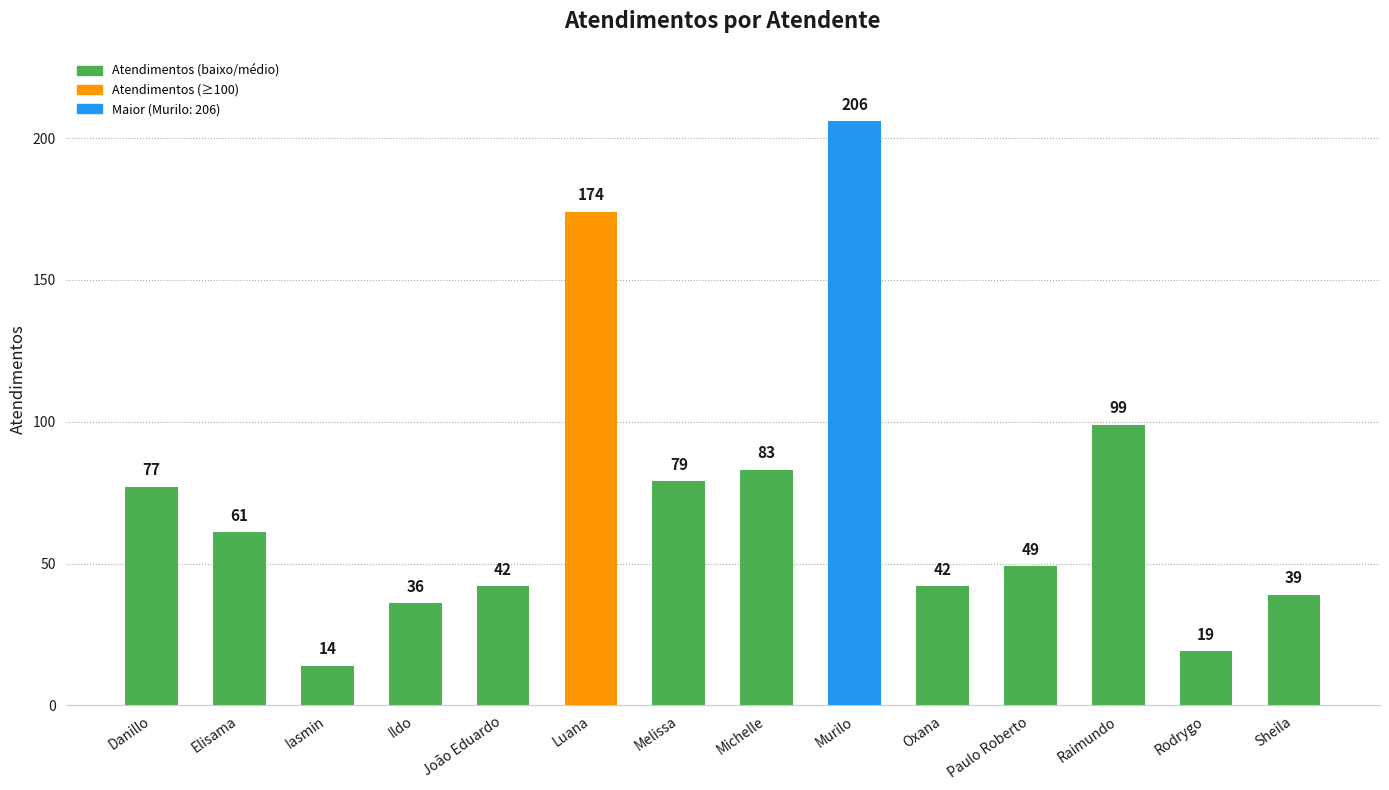

What is the average value?

73